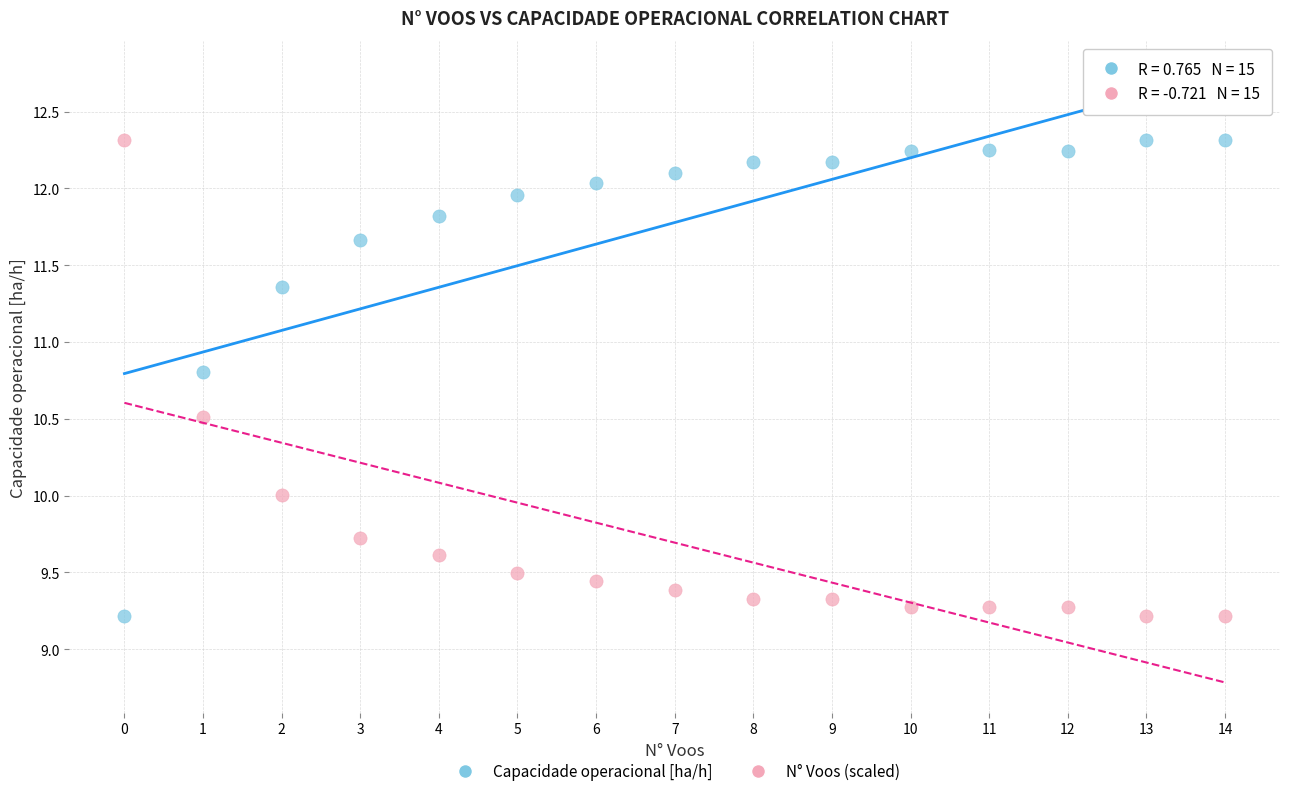

Across all data points, what is the range of Y values (max minus min)?

3.1